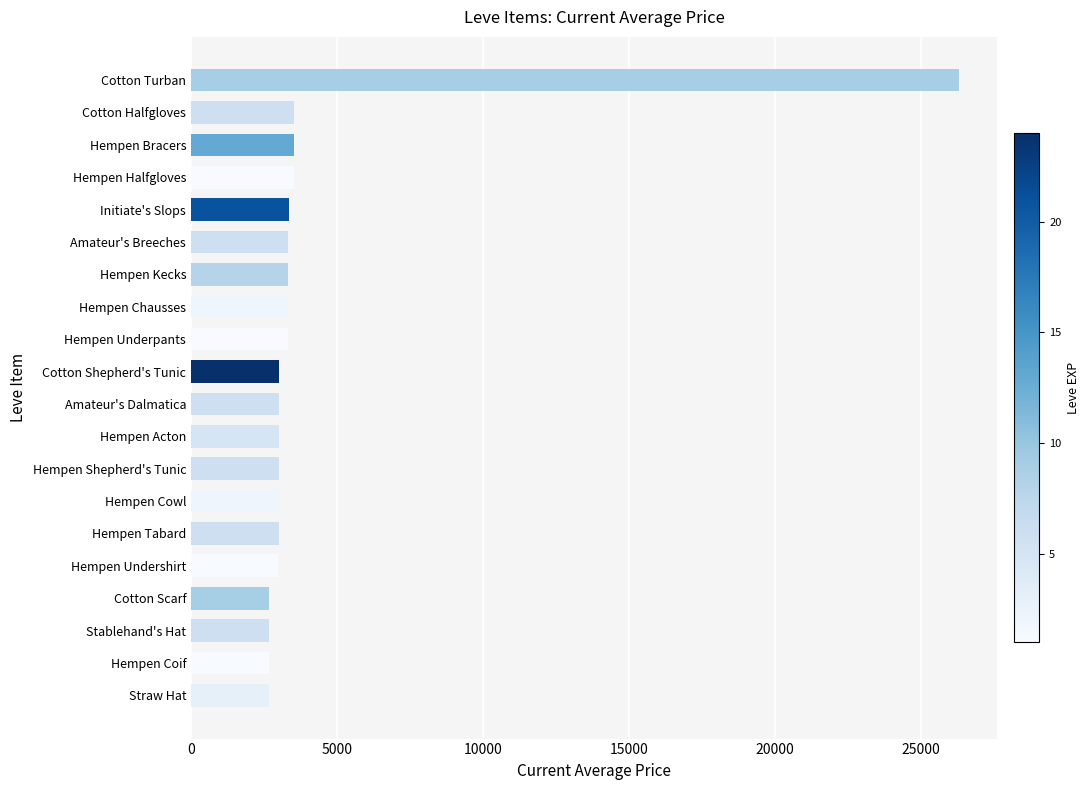

What is the sum of the values at Cotton Turban and Amateur's Dalmatica?

29319